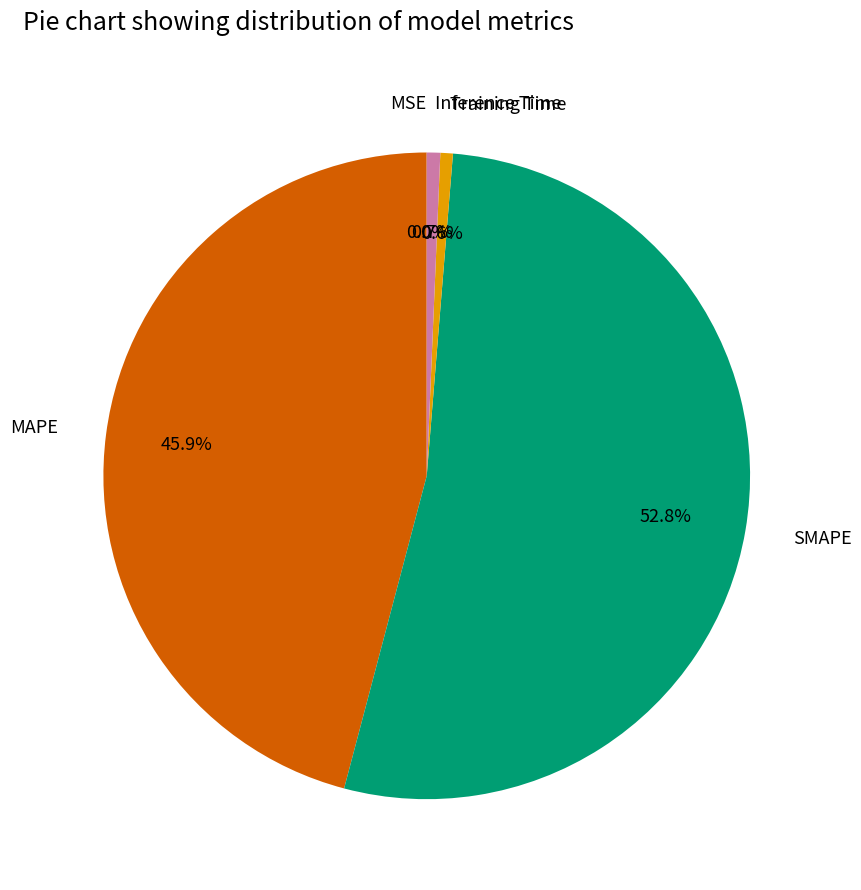

True or false: MAPE accounts for 58% of the total.

False